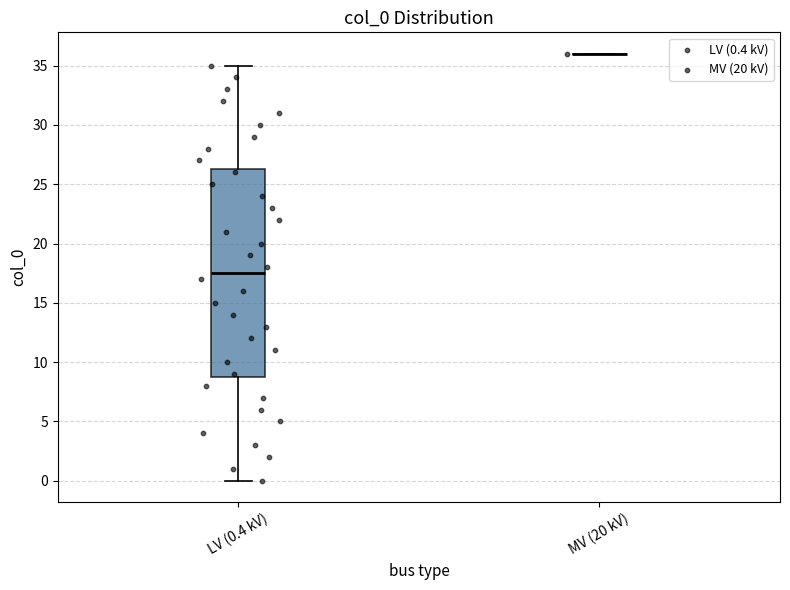

Which box is the tallest, from its lower edge to its upper edge?

LV (0.4 kV)